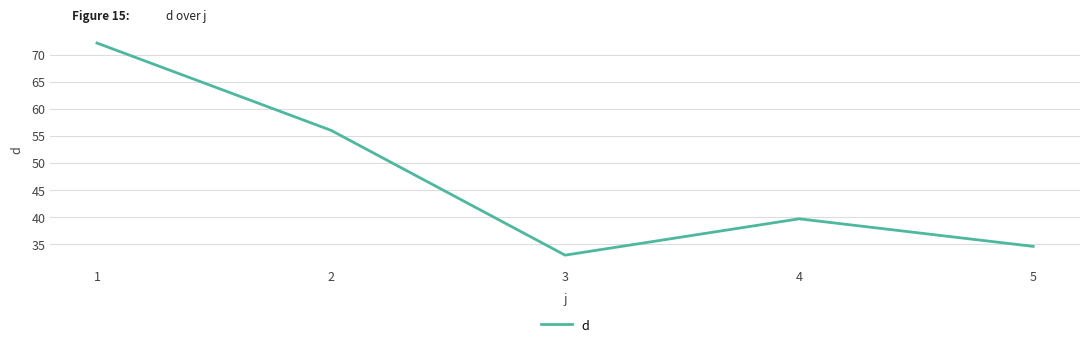

Does the chart have visible grid lines?

Yes